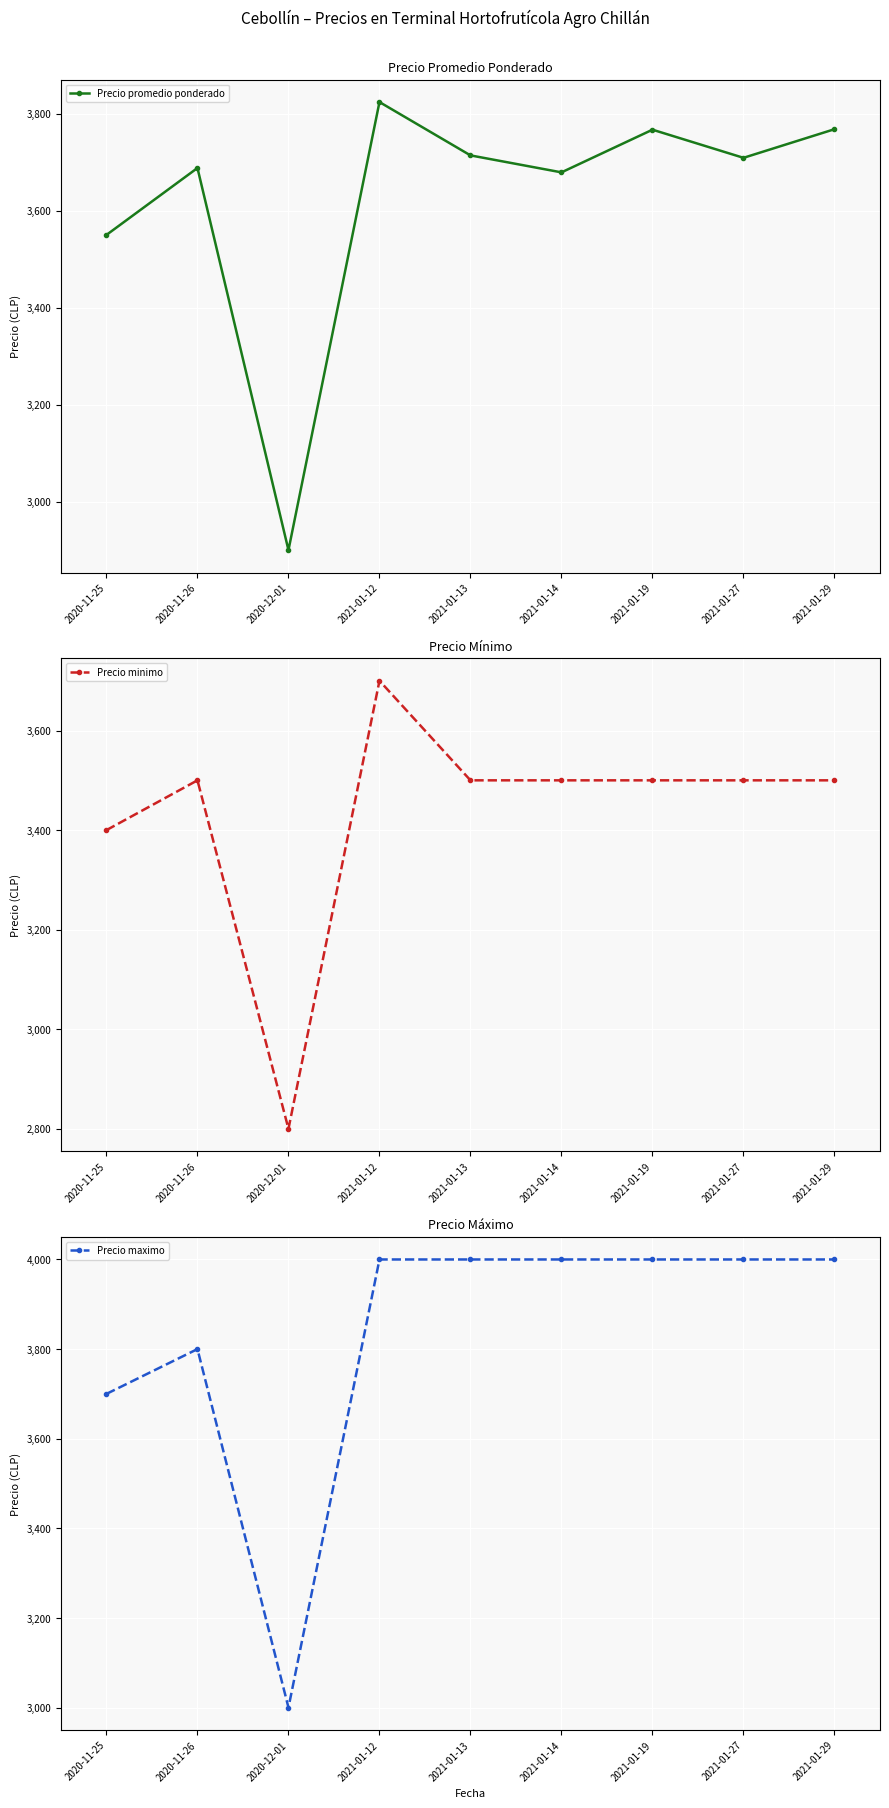

List the labels in order of Precio promedio ponderado value, smallest first.

2020-12-01, 2020-11-25, 2021-01-14, 2020-11-26, 2021-01-27, 2021-01-13, 2021-01-19, 2021-01-29, 2021-01-12